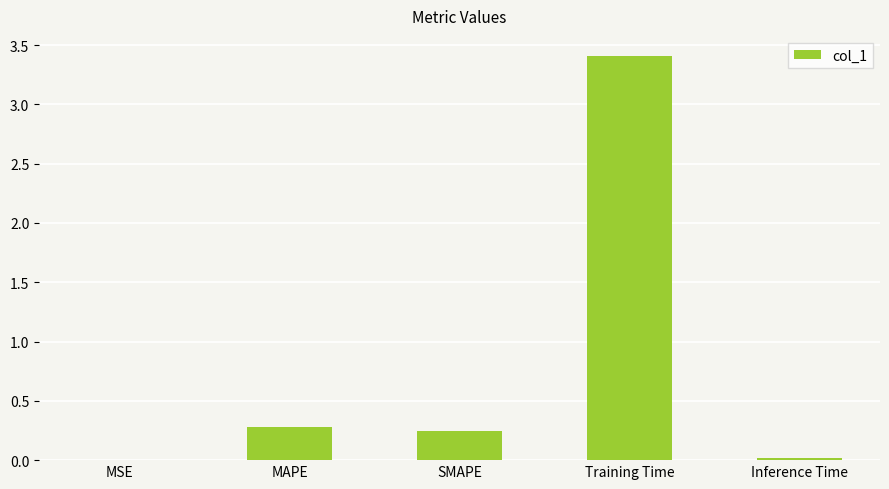

What is the sum of all values?

4.0